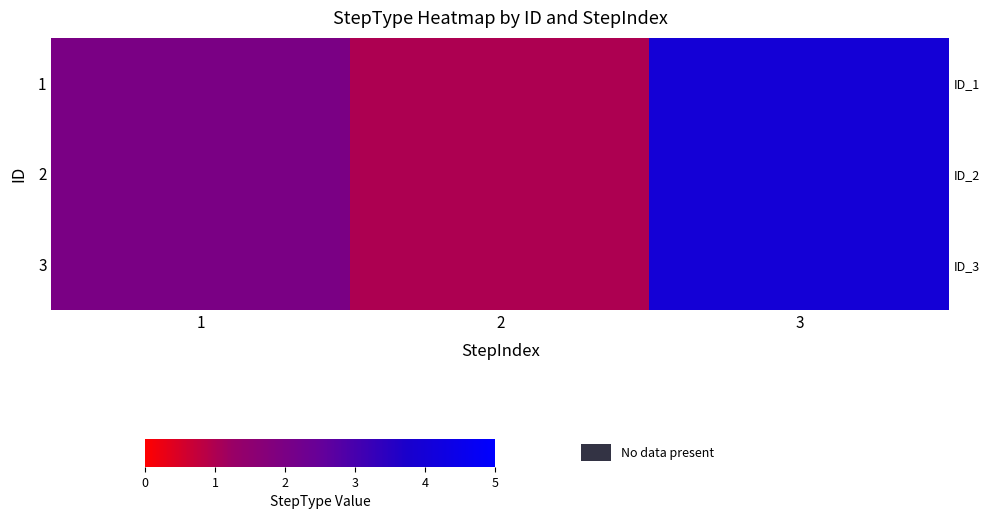

Count the 3 values in the range 1 to 4.

3